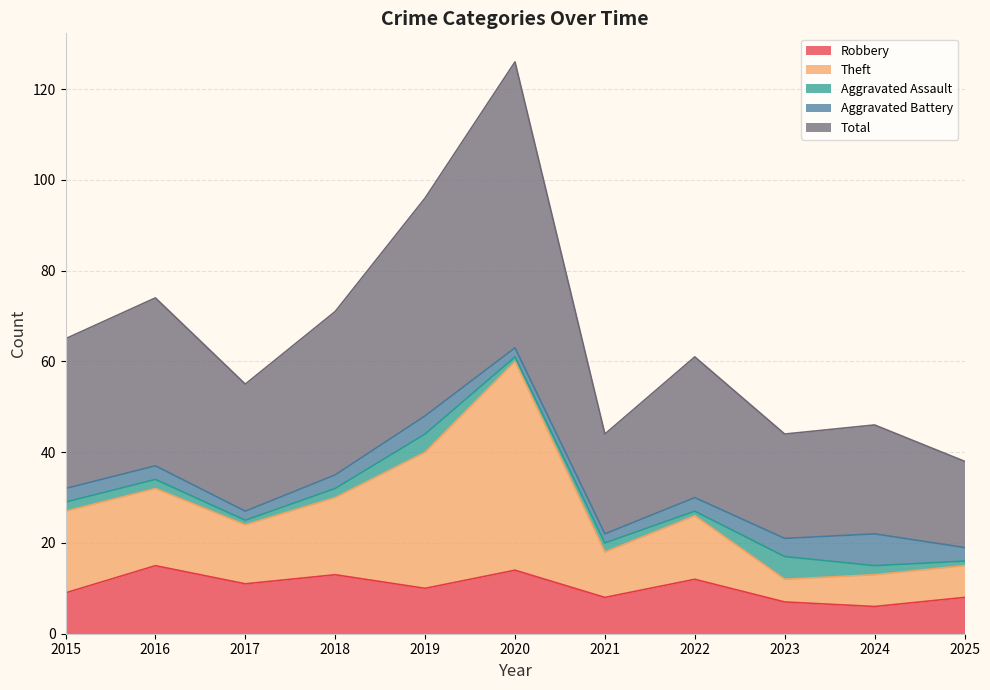

The value of Robbery at 2021 is 8. True or false?

True